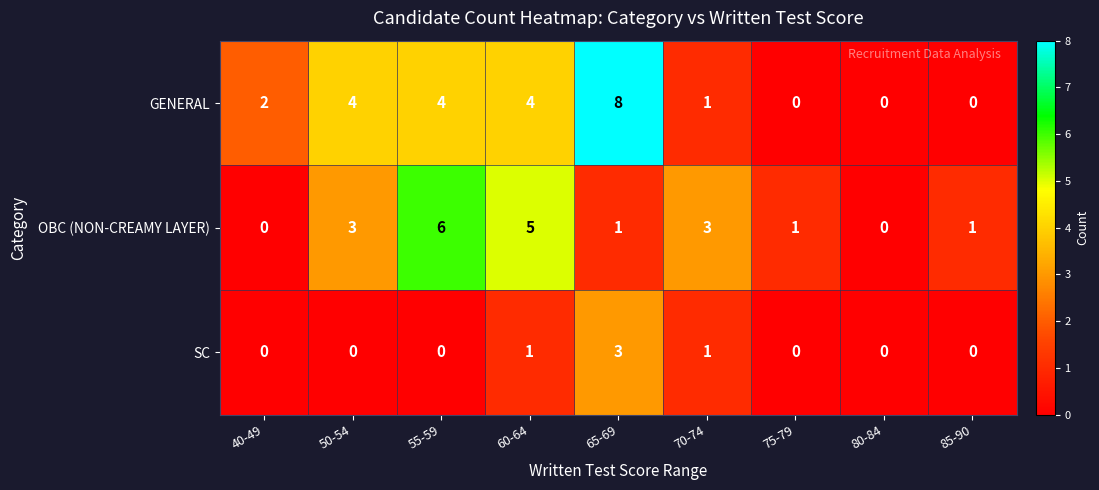

What is the total value across all series at 40-49?

2